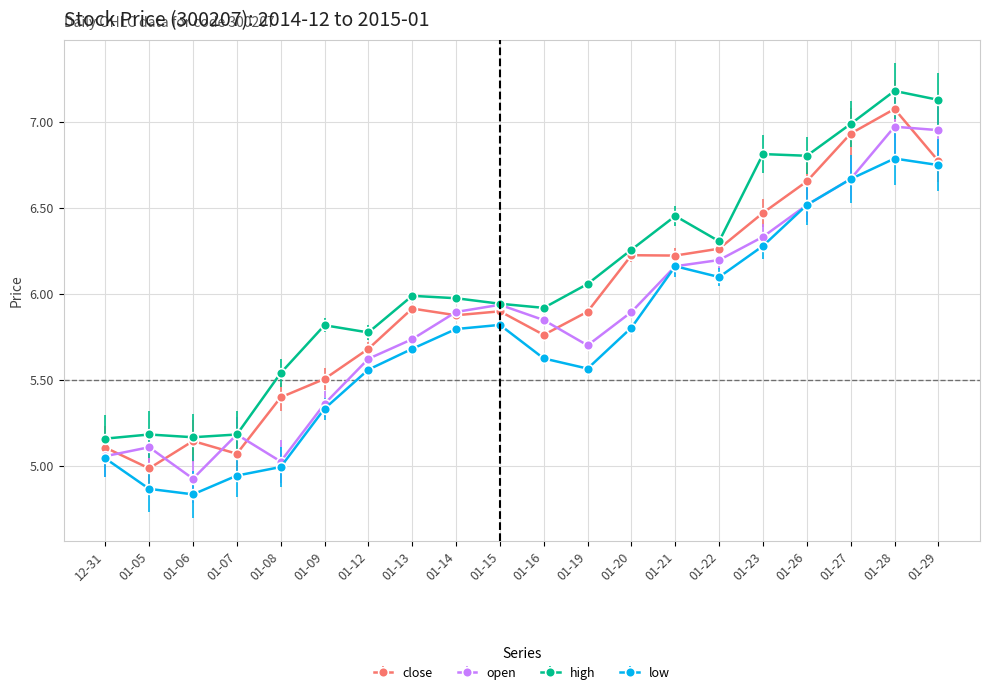

What is the highest value of the high series?

7.2